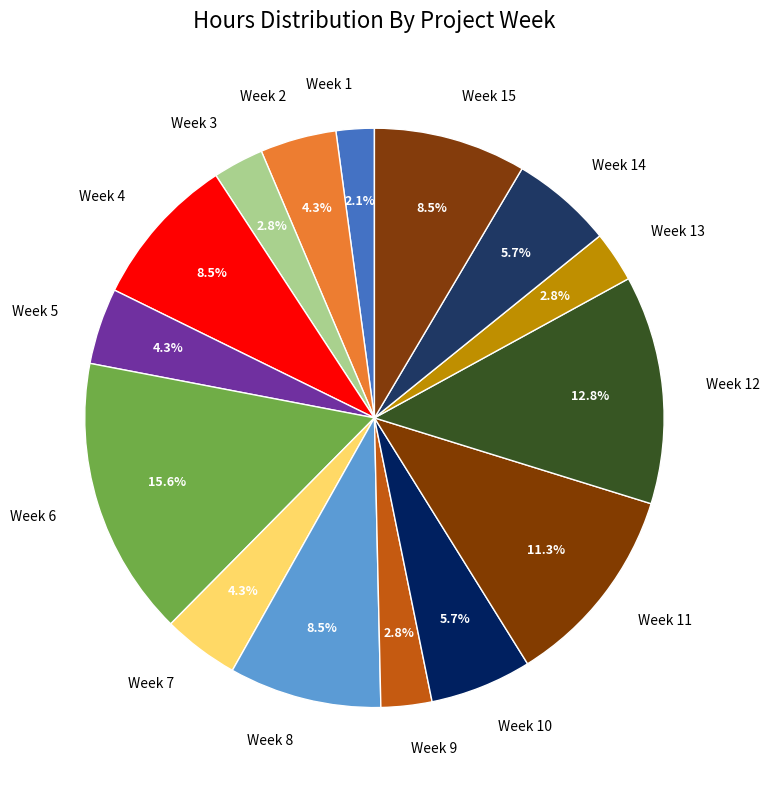

Is there a majority slice in this chart?

No